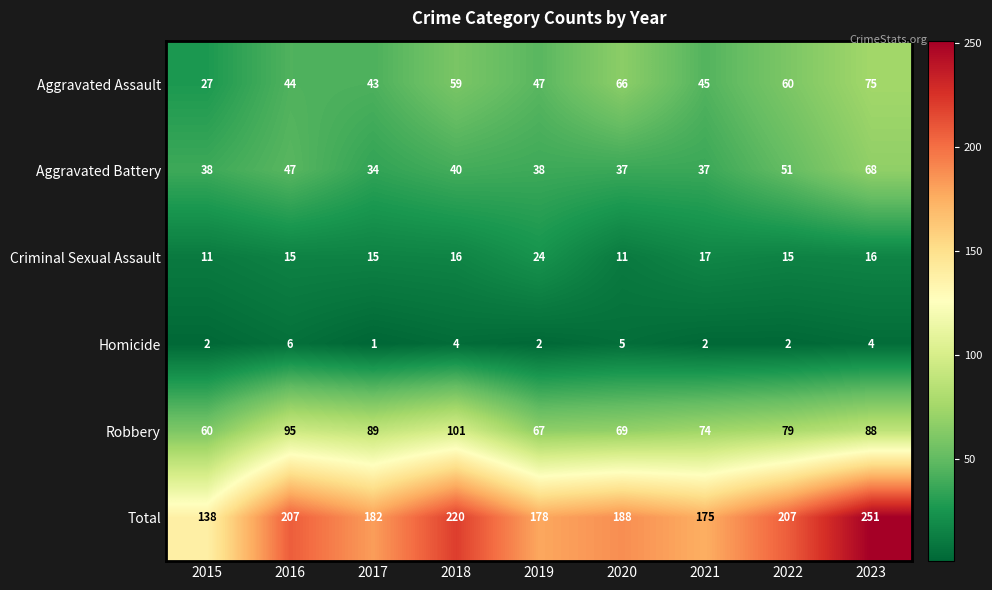

What is the difference between the second highest and minimum values in the Homicide series?

4